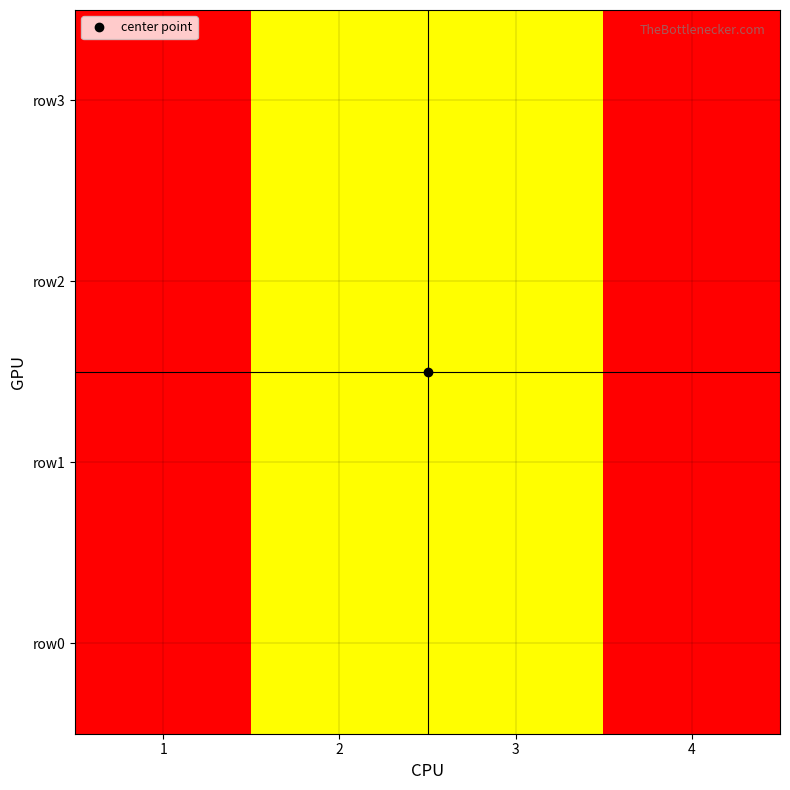

How many series are shown in this chart?

4